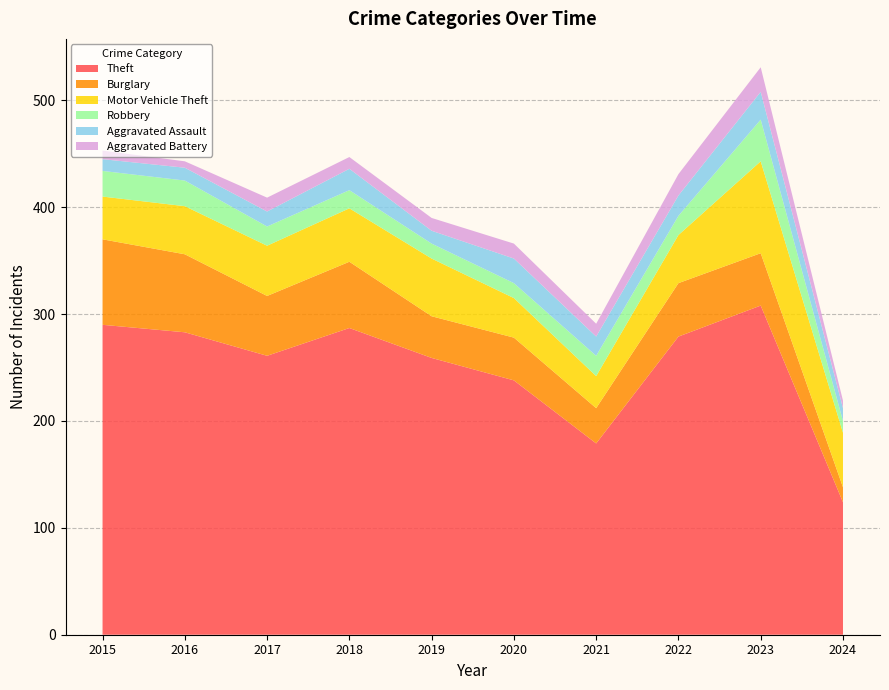

Reading left to right, extract all data points from this chart.

Theft: 290	283	261	287	259	238	179	279	308	124
Burglary: 80	73	56	62	39	40	33	50	49	14
Motor Vehicle Theft: 40	45	47	50	54	37	30	45	86	51
Robbery: 24	24	18	17	14	14	19	18	39	11
Aggravated Assault: 11	12	14	20	12	23	18	19	26	12
Aggravated Battery: 8	6	13	11	12	14	12	20	23	7